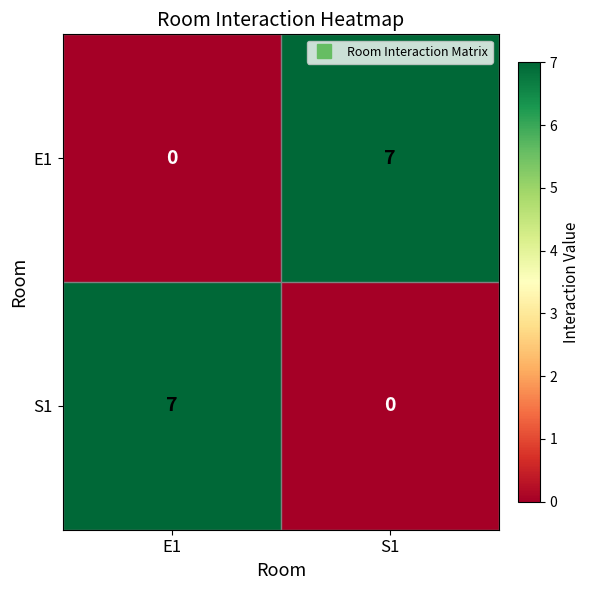

Reading left to right, list all the values displayed in this chart.

E1: E1=0	S1=7
S1: E1=7	S1=0